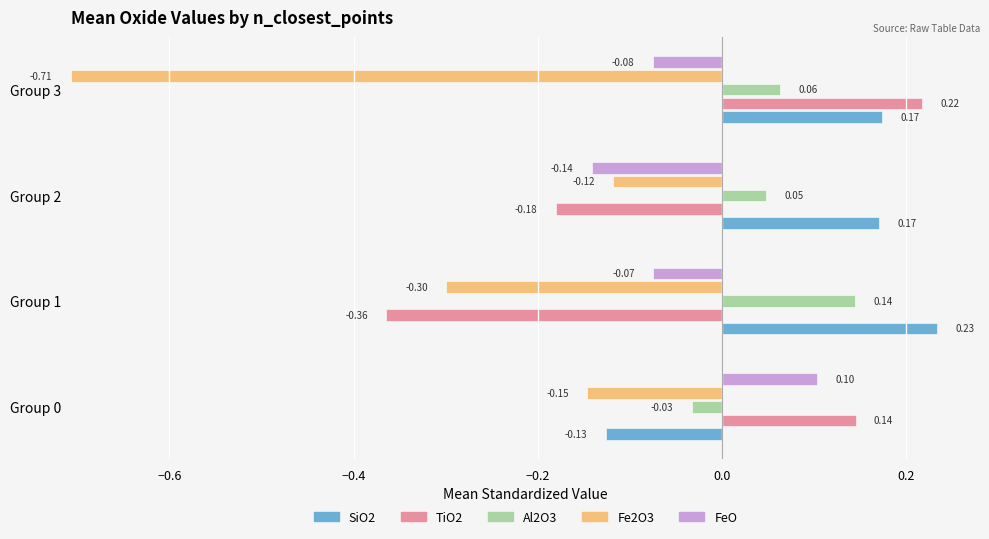

Between Group 0 and Group 3, which series saw the biggest shift?

Fe2O3